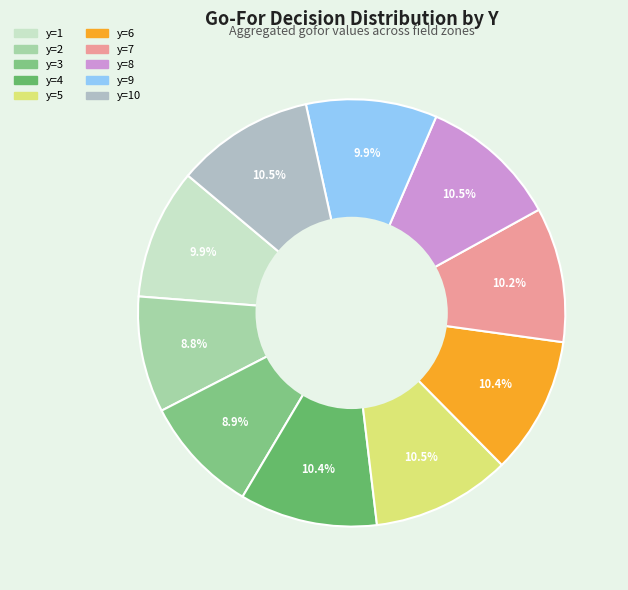

Is there a majority slice in this chart?

No